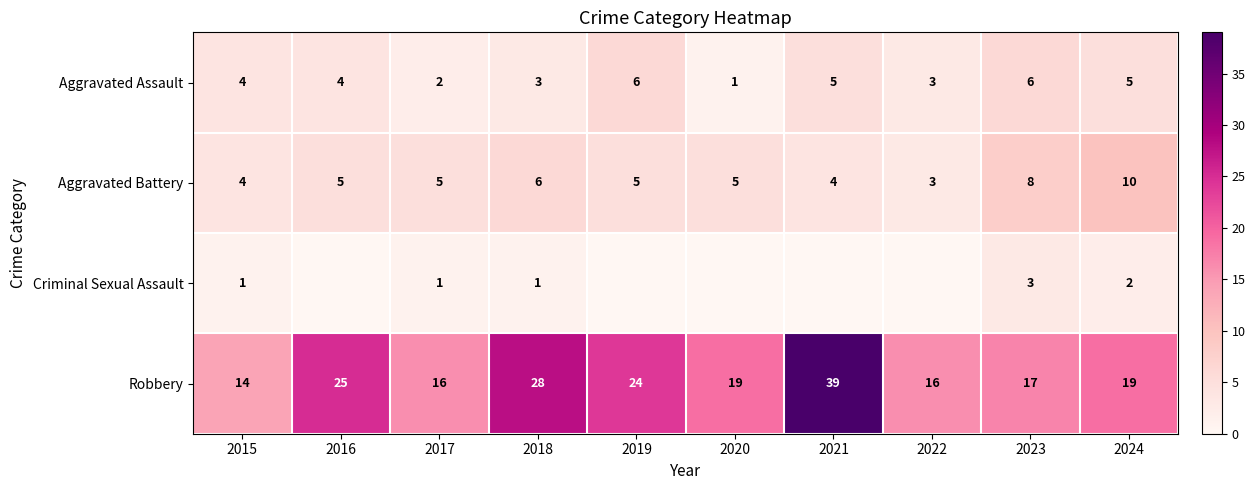

What is the spread (max minus min) of values at 2018?

27